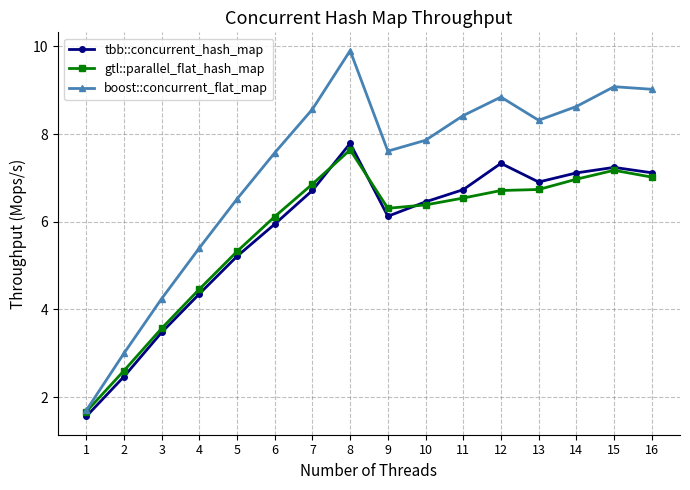

How many values in the tbb::concurrent_hash_map series exceed 6?

10